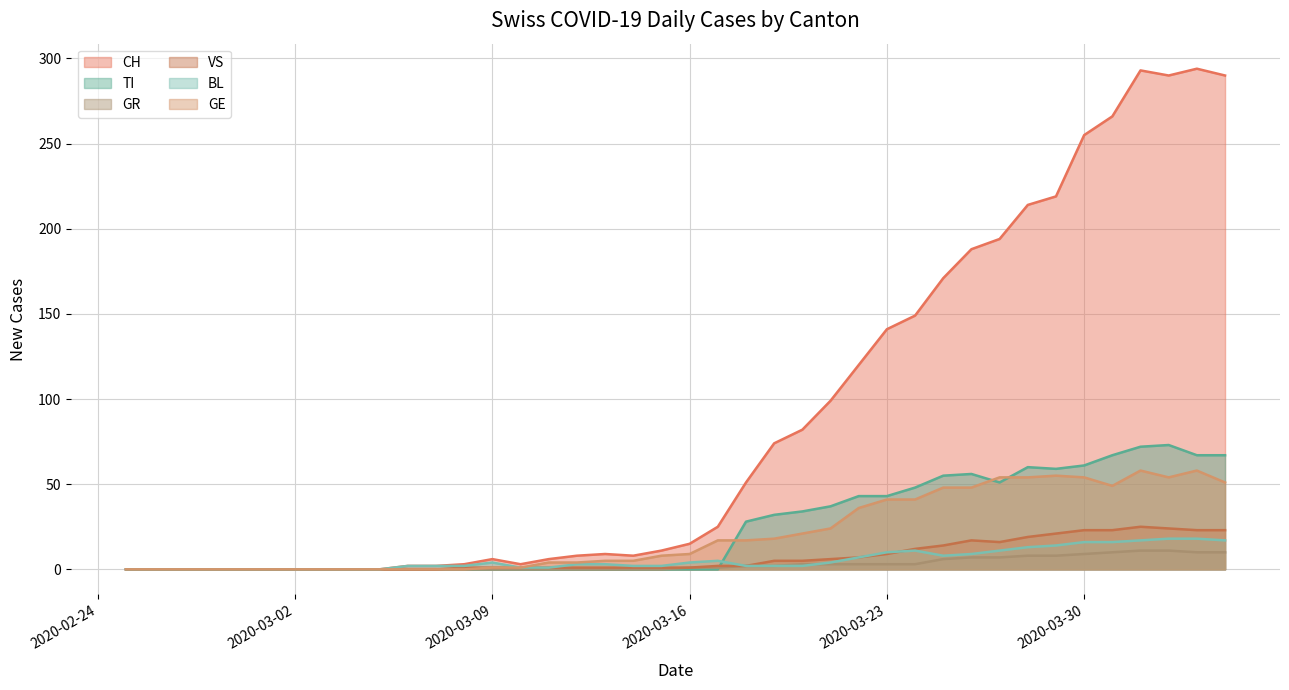

What is the highest value of the CH series?

294